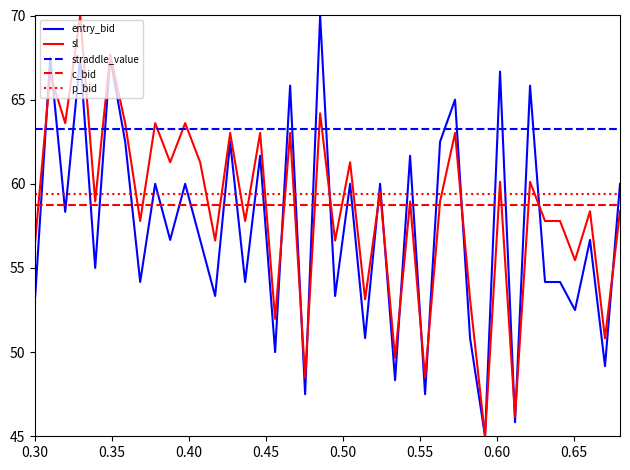

True or false: c_bid and straddle_value cross at least once.

False